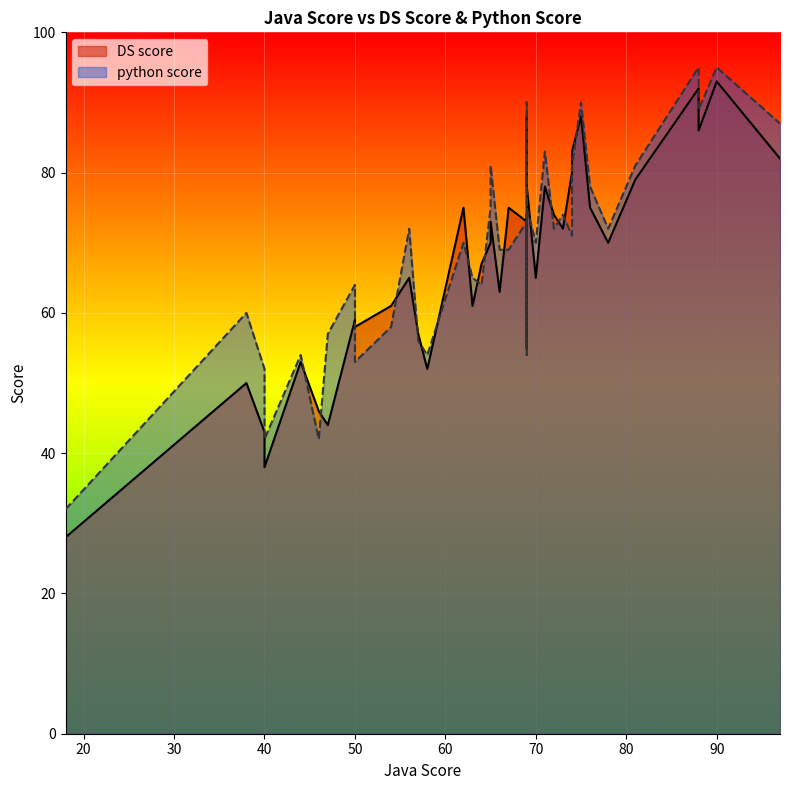

What is the value of the python score point at the 39th from the left?

90